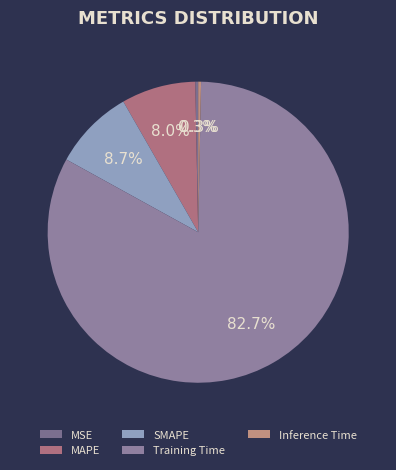

Does Training Time represent more than half of the total?

Yes